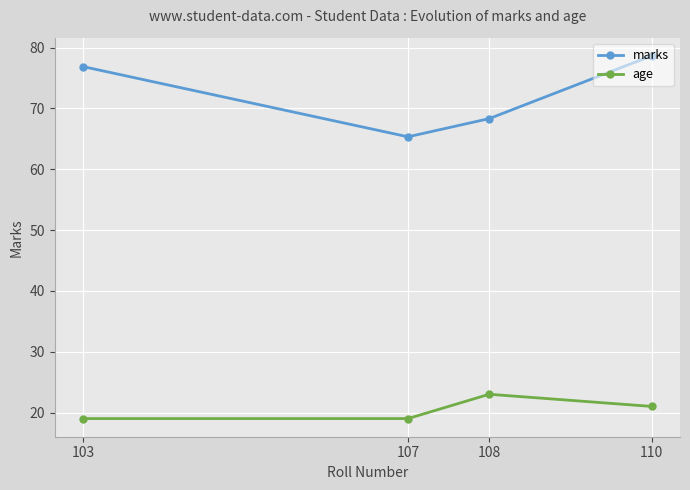

List the series in order of their overall mean, highest first.

marks, age